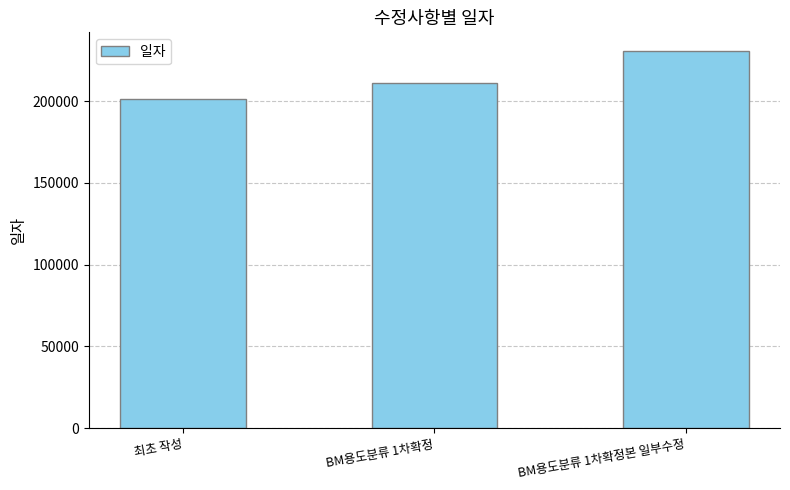

Which has a higher value, 최초 작성 or BM용도분류 1차확정본 일부수정?

BM용도분류 1차확정본 일부수정